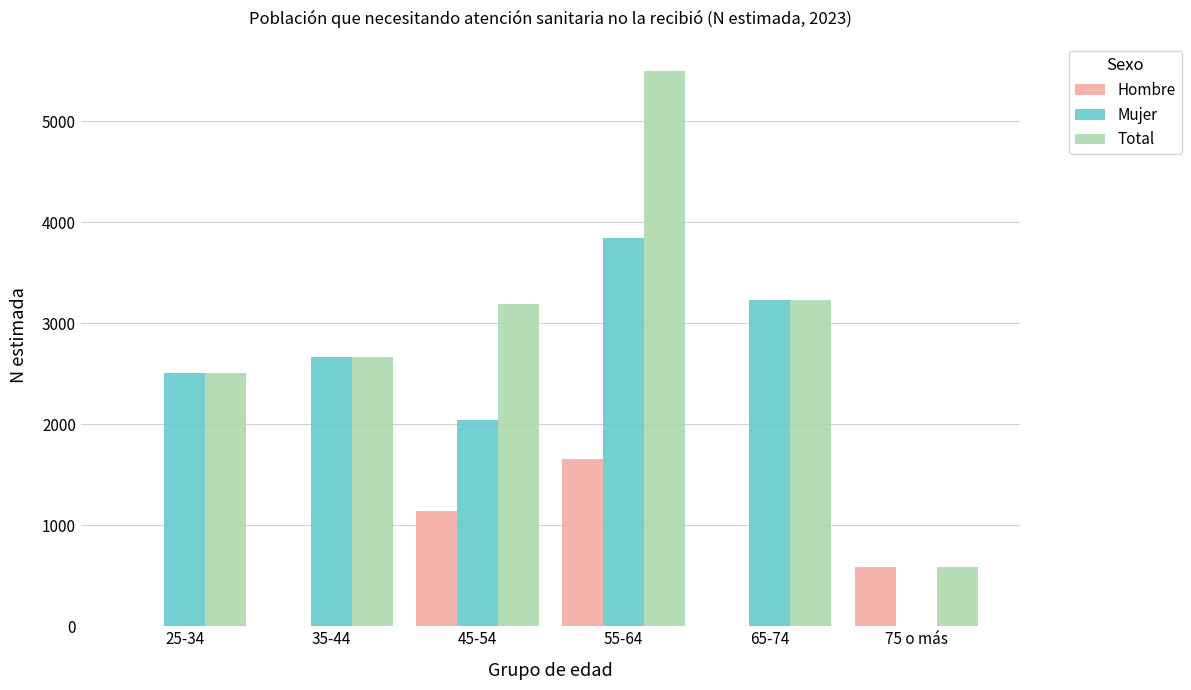

How many positive values does the Mujer series have?

5